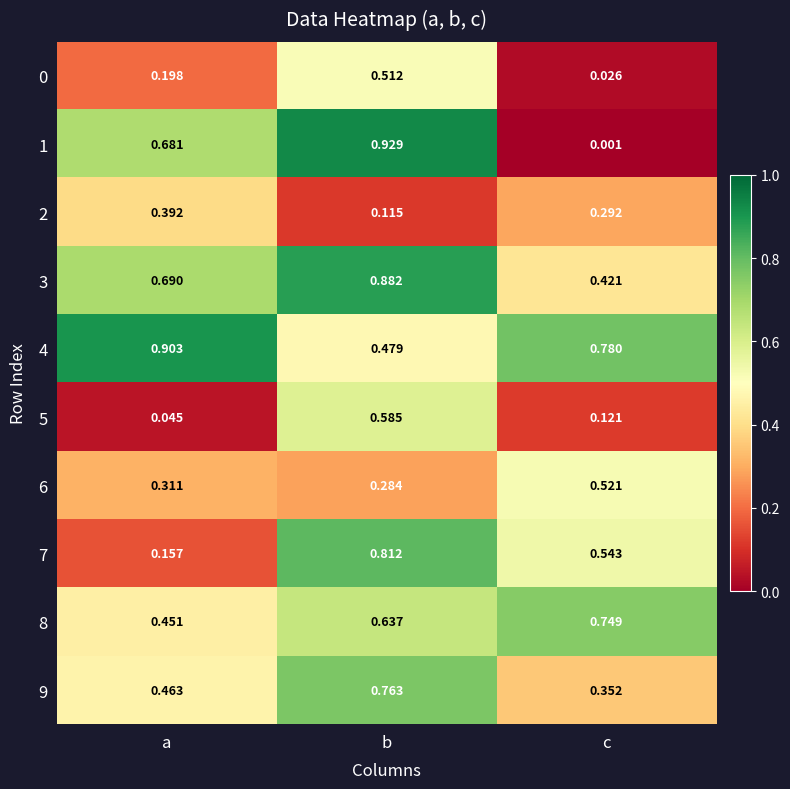

At how many categories does at least one series exceed 0?

3